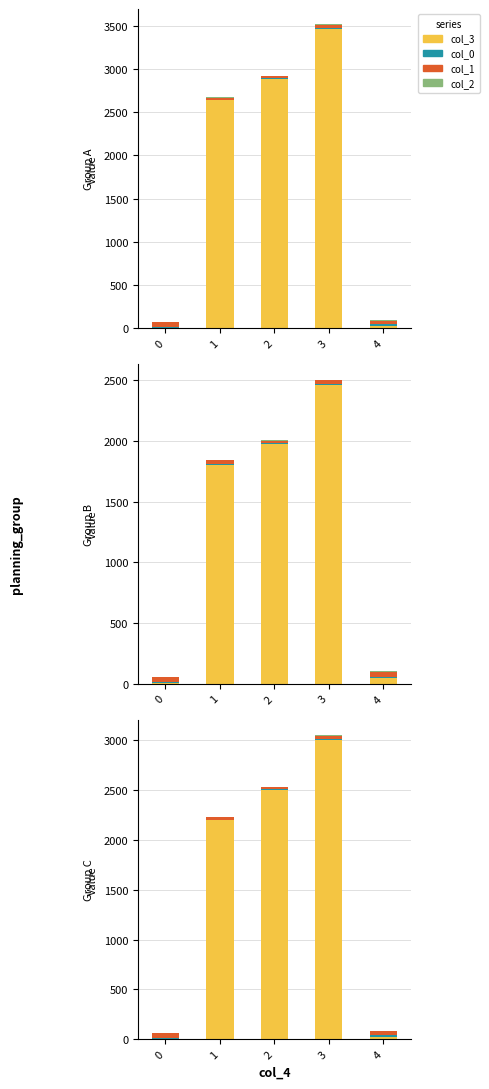

Which series changed the most between 0 and 4?

col_3